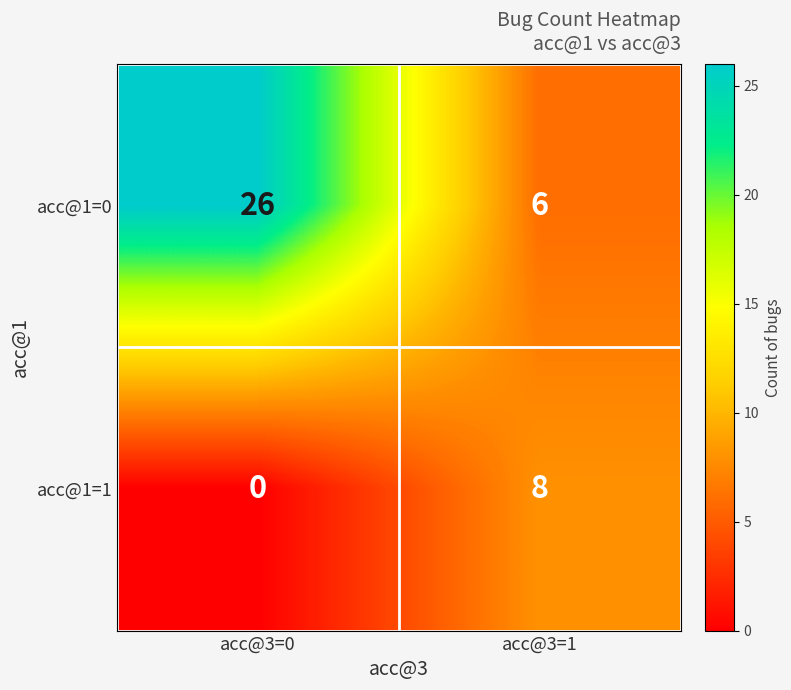

At which category is the sum across all series the highest?

acc@3=0